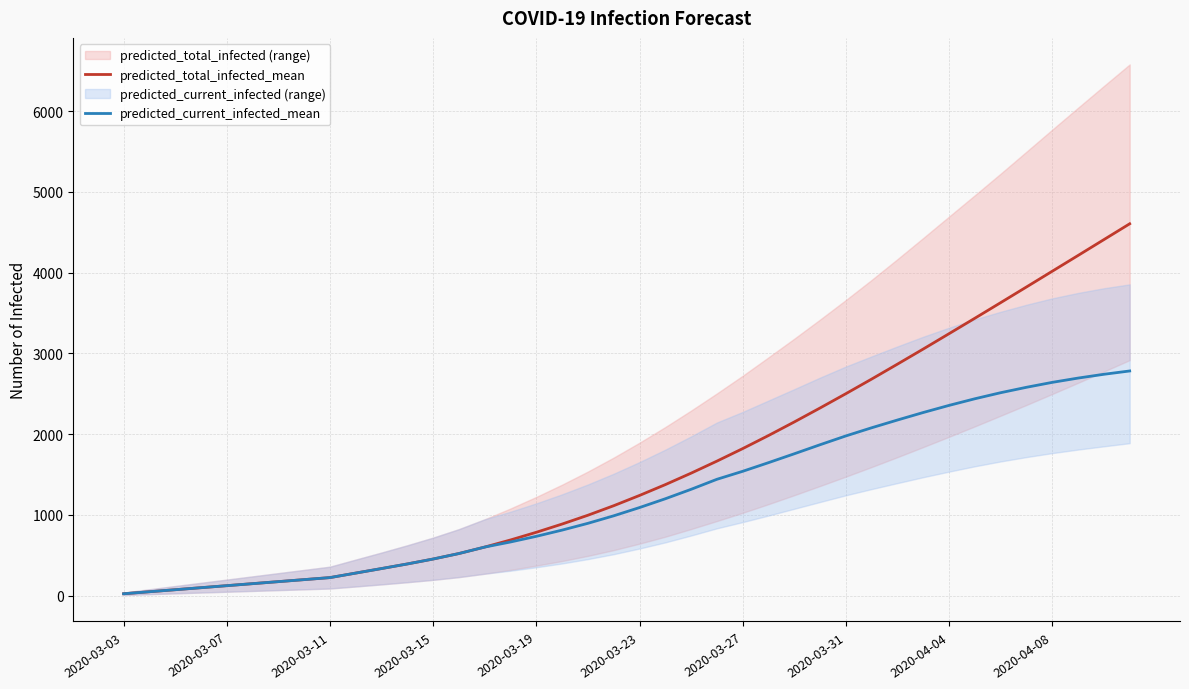

Count the number of categories in the chart.

40